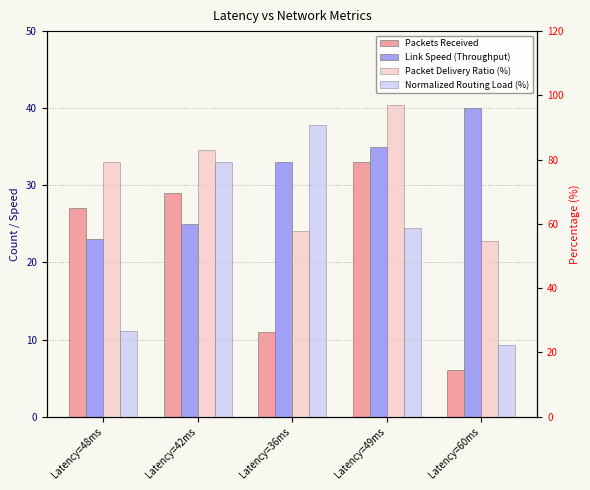

What is the difference between the Normalized Routing Load (%) values at Latency=60ms and Latency=42ms?

57.1